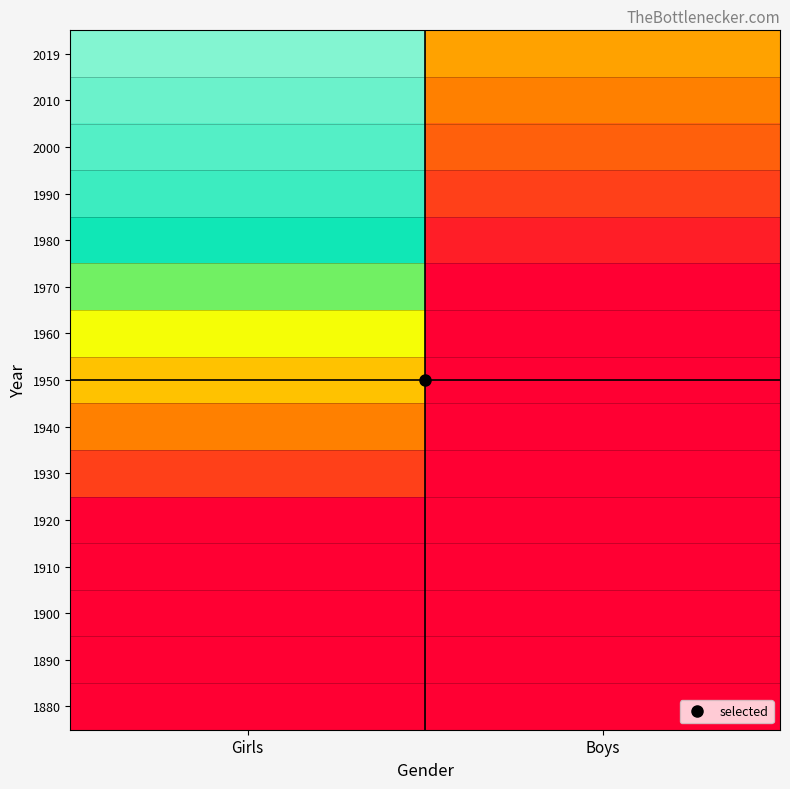

How many categories are shown in the chart?

2